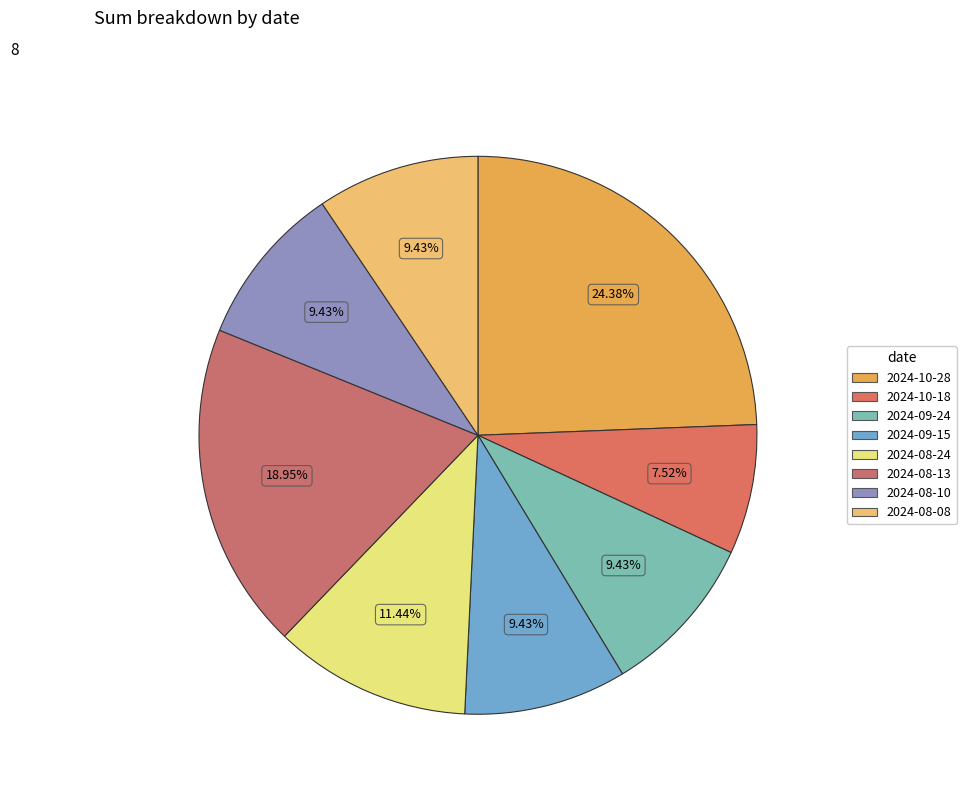

True or false: 2024-08-24 accounts for 1% of the total.

False